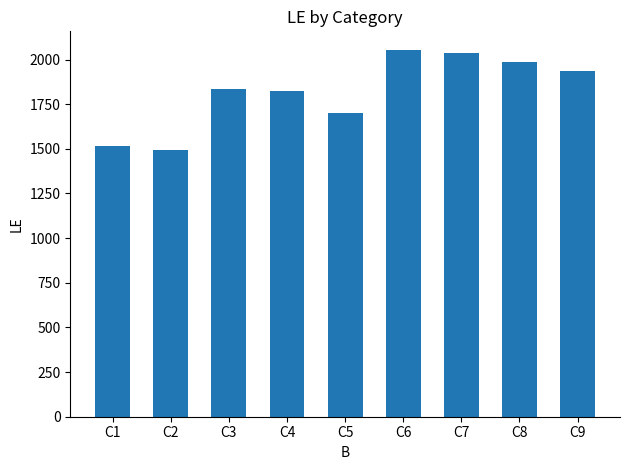

Between C7 and C6, which is larger?

C6